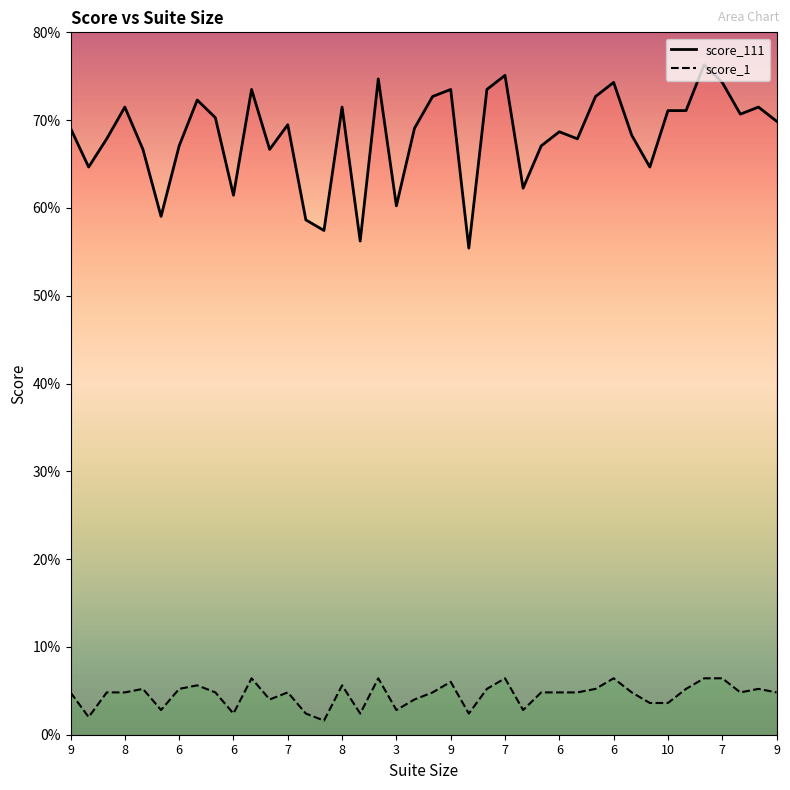

True or false: score_111 has more than 1 points higher than both neighbors.

True